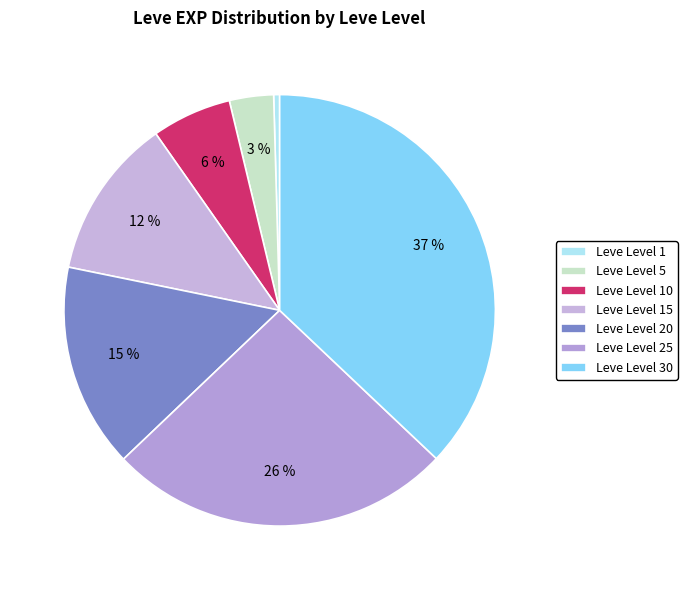

Does Leve Level 10 account for over 50% of the chart?

No